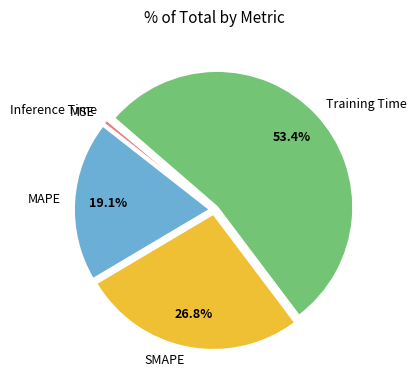

To the nearest percent, what is the combined percentage of MAPE and Training Time?

72%